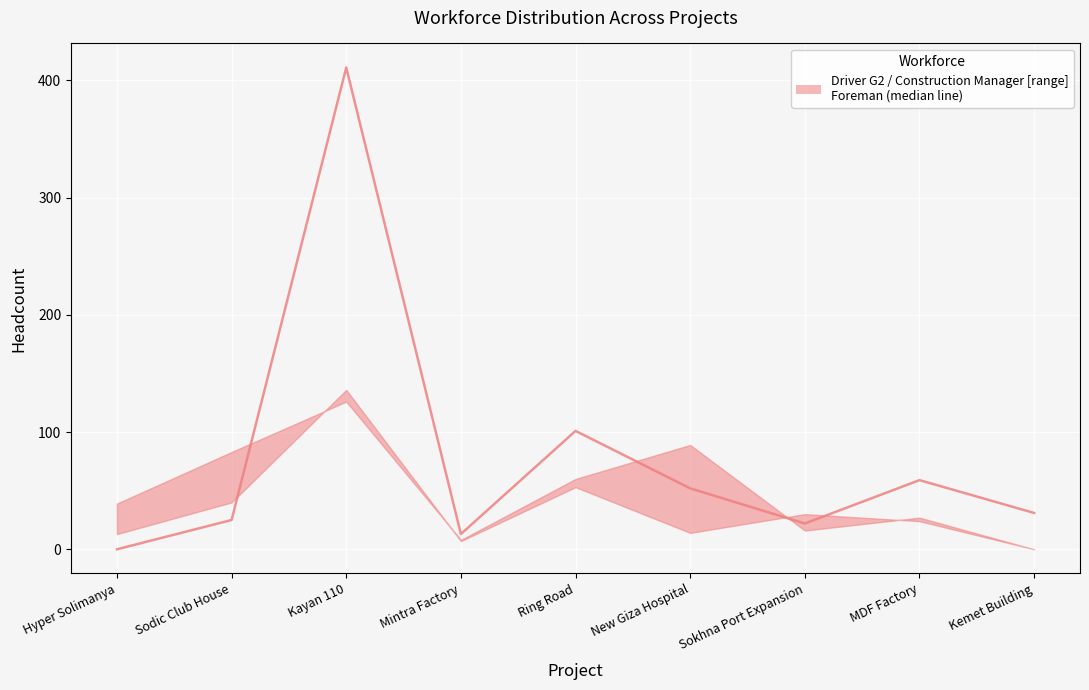

What is the label of the 2nd point from the right?

MDF Factory